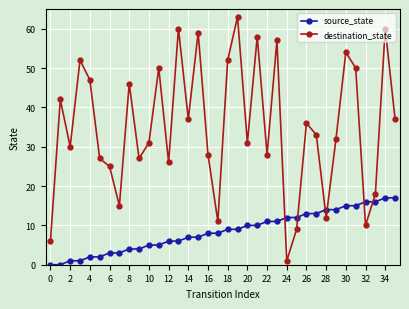

What is the difference between the maximum and minimum values in the source_state series?

17